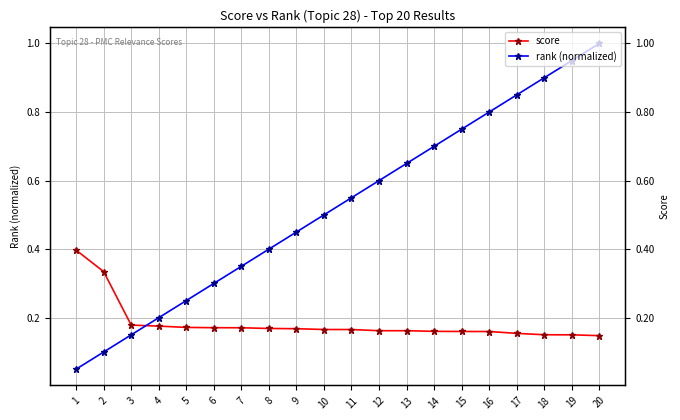

What is the sum of all score values?

3.7